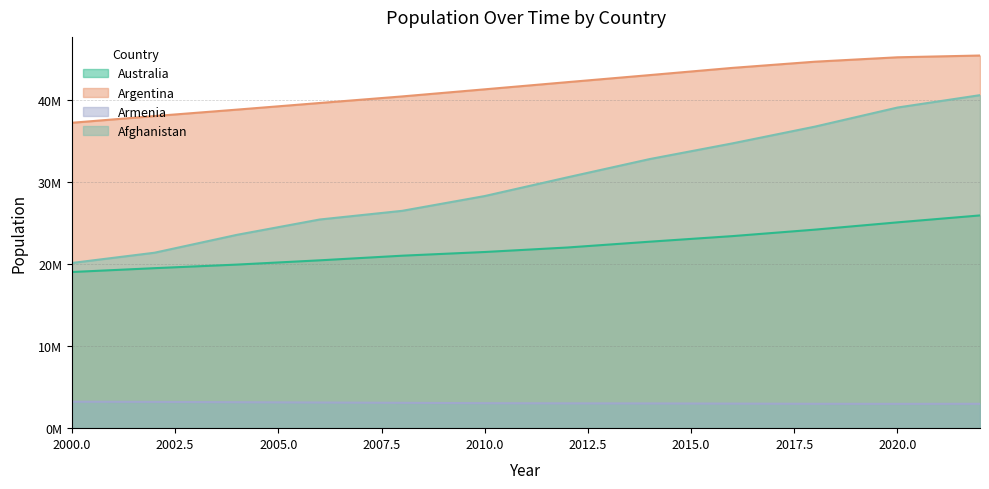

Reading right to left, extract all data points from this chart.

Australia: 2022=25923372	2020=25078910	2018=24190907	2016=23401892	2014=22723178	2012=22013380	2010=21466601	2008=21015777	2006=20450966	2004=19932722	2002=19495210	2000=19028802
Argentina: 2022=45407904	2020=45191965	2018=44654882	2016=43900313	2014=43024071	2012=42161721	2010=41288694	2008=40424148	2006=39622115	2004=38815916	2002=38029349	2000=37213984
Armenia: 2022=2969200	2020=2961500	2018=2969000	2016=2992300	2014=3013800	2012=3024100	2010=3044800	2008=3087100	2006=3127100	2004=3164900	2002=3199800	2000=3221100
Afghanistan: 2022=40578842	2020=39068979	2018=36743039	2016=34700612	2014=32792523	2012=30560034	2010=28284089	2008=26482622	2006=25424094	2004=23560654	2002=21378117	2000=20130327